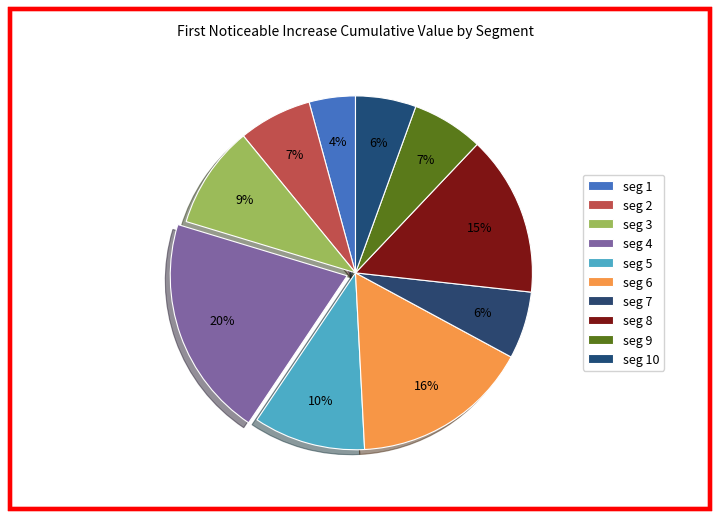

How many segments does this pie chart have?

10